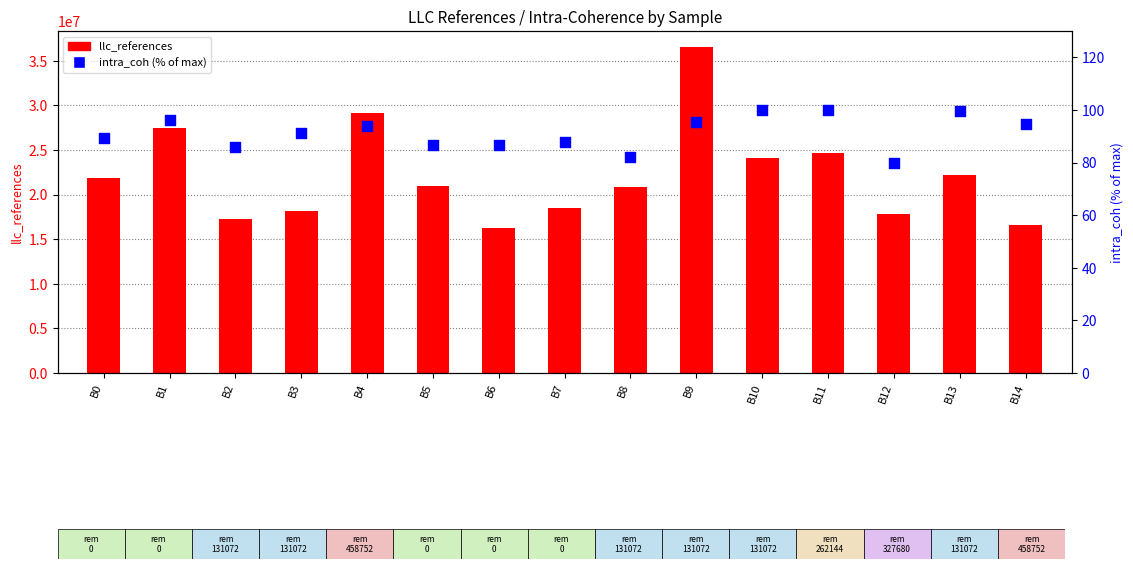

Which series has the largest total across all categories?

llc_references